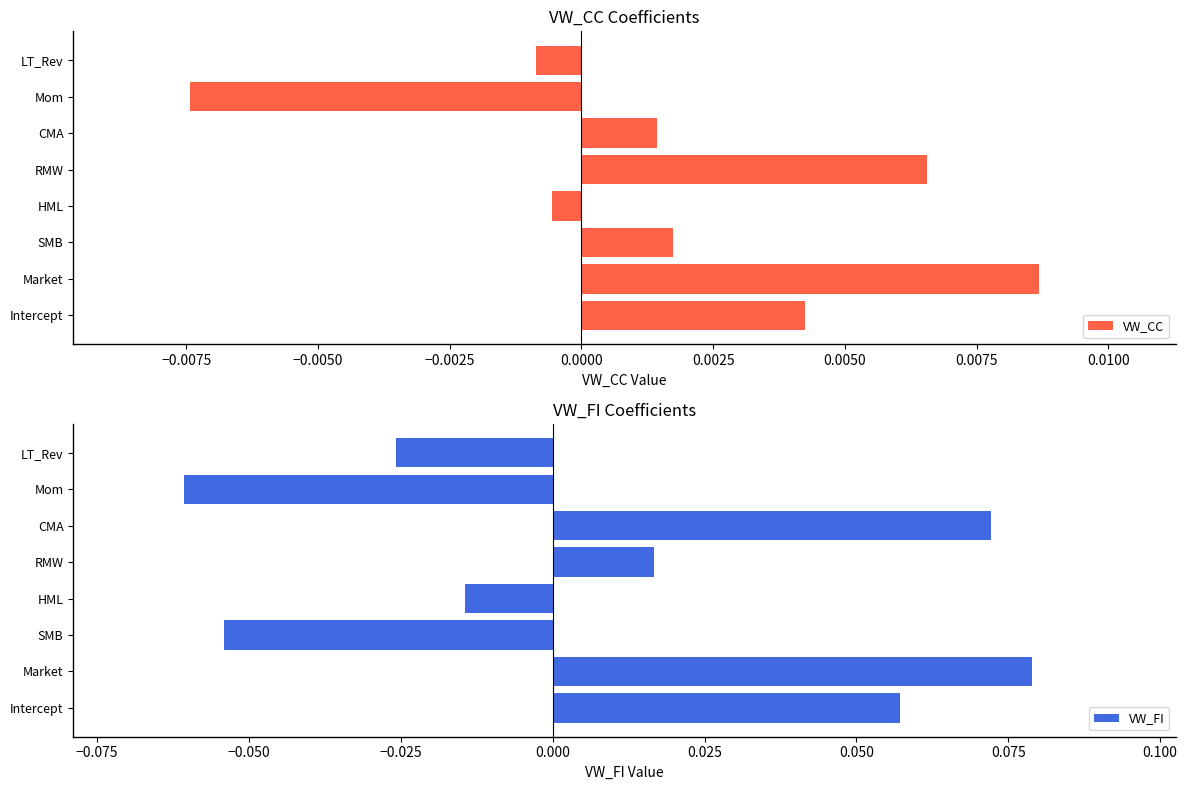

Count the VW_FI values in the range 0 to 1.

4